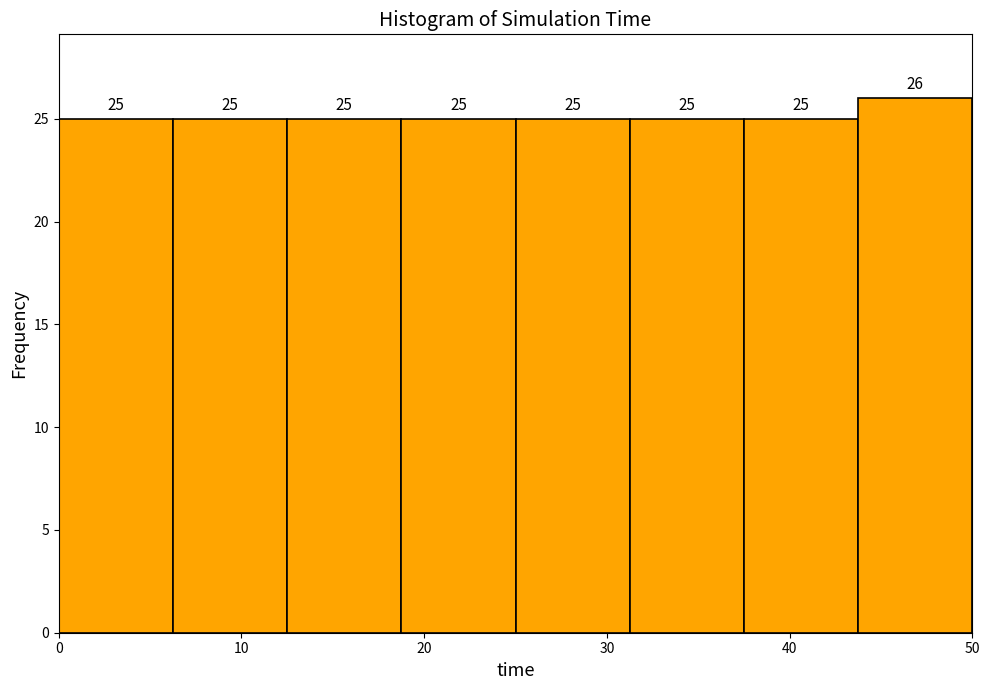

Reading left to right, transcribe this chart: for each bar, give the range it covers on the x-axis and its height. The bar edges are not printed on the chart, so give them approximately, as read against the axis.

0 to 6: 25
6 to 13: 25
13 to 19: 25
19 to 25: 25
25 to 31: 25
31 to 38: 25
38 to 44: 25
44 to 50: 26